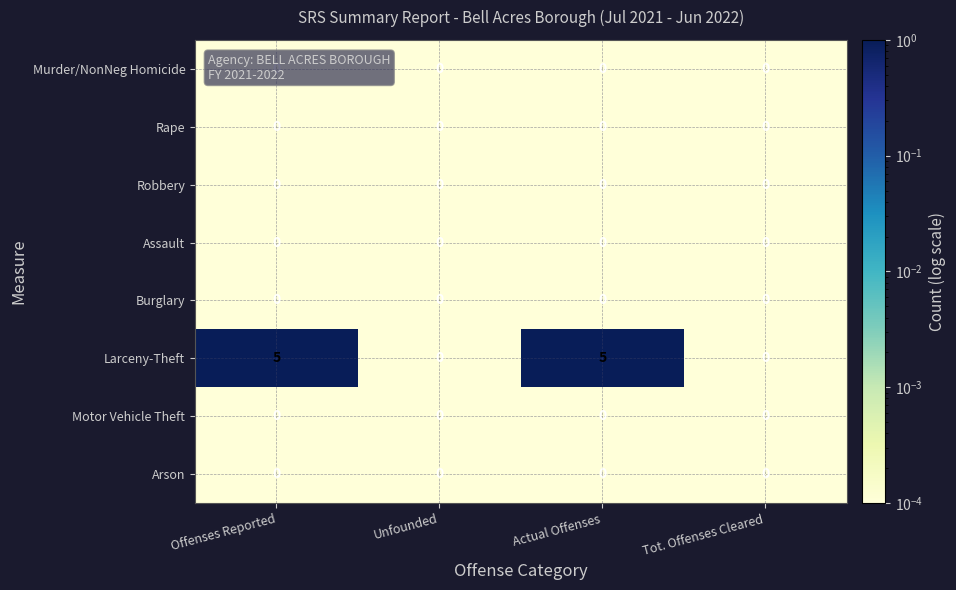

What is the greatest value displayed?

5